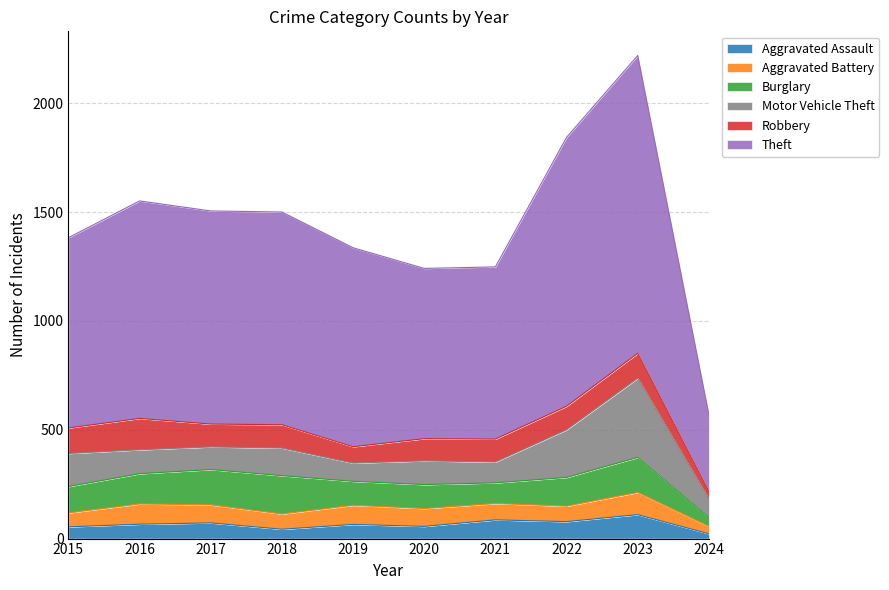

How many values in the Motor Vehicle Theft series exceed 110?

4